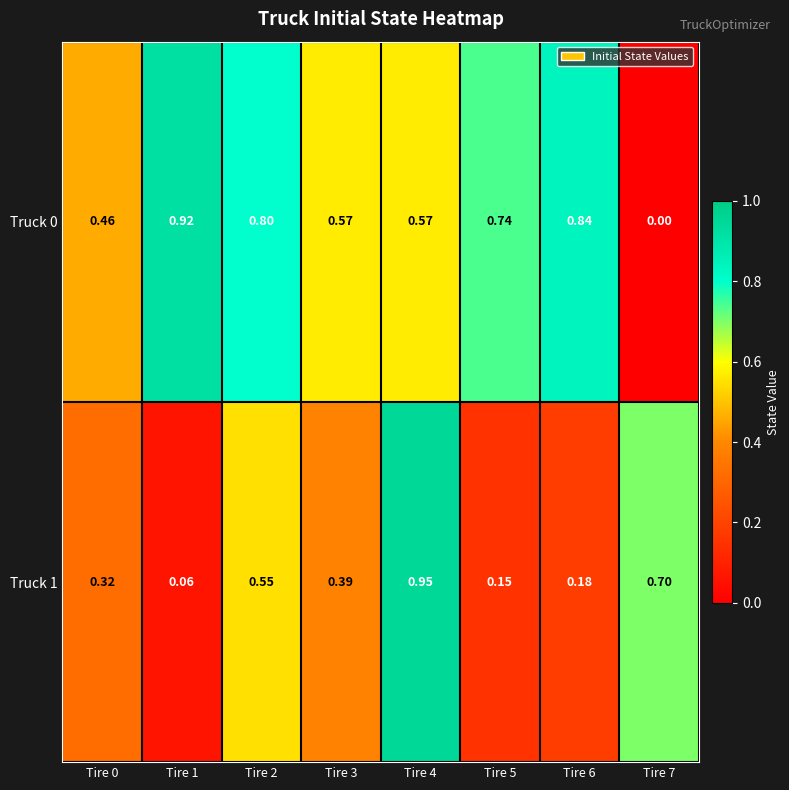

Which series has the largest total across all categories?

Truck 0